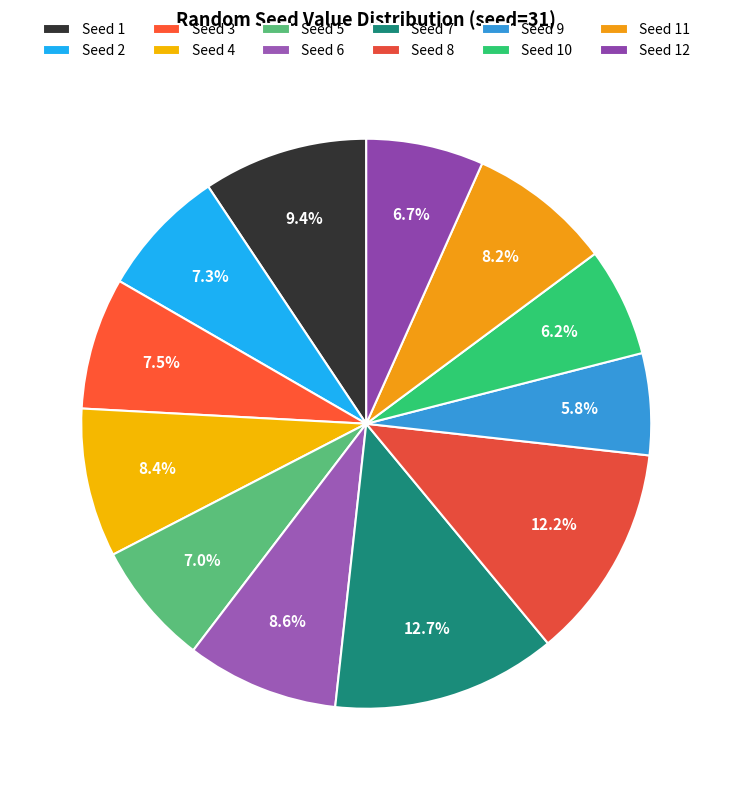

Count the number of slices in the pie.

12